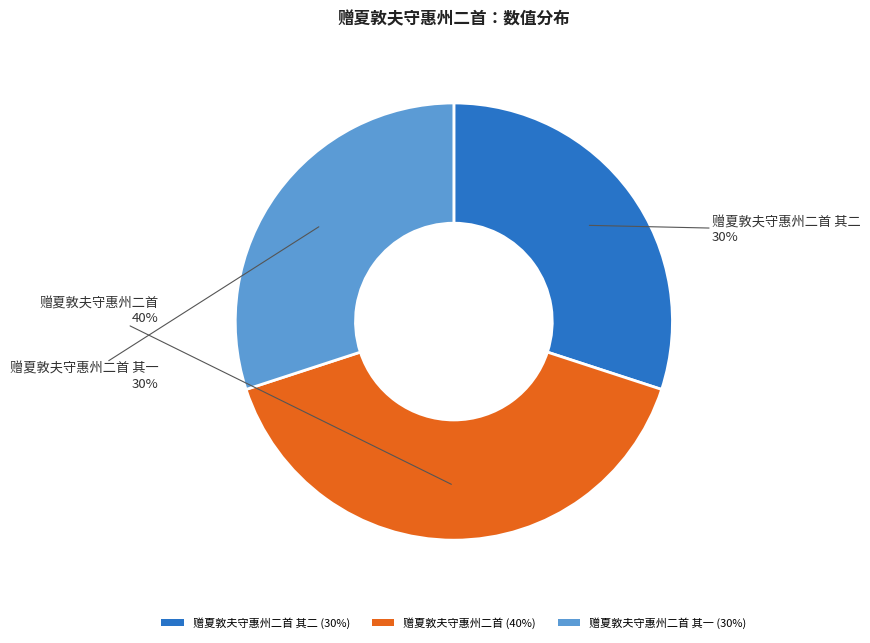

To the nearest percent, what is the difference between the largest and smallest slice percentages?

10%